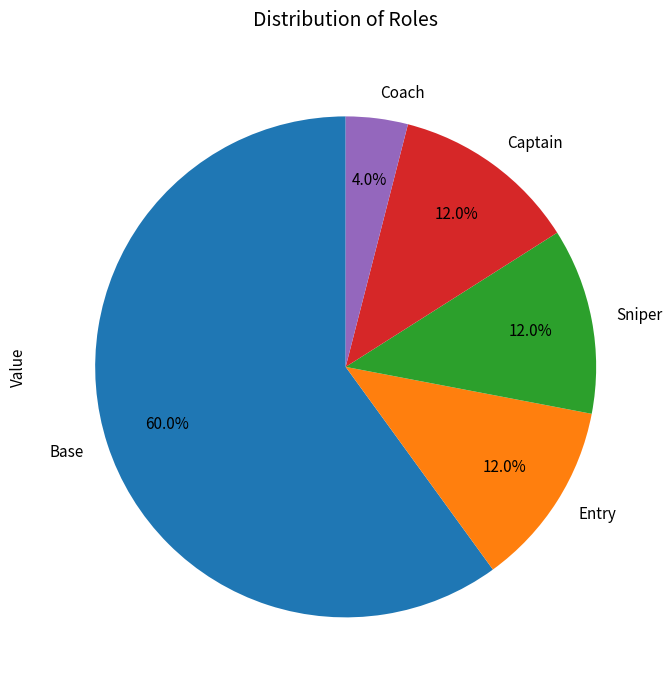

Which category accounts for the majority?

Base